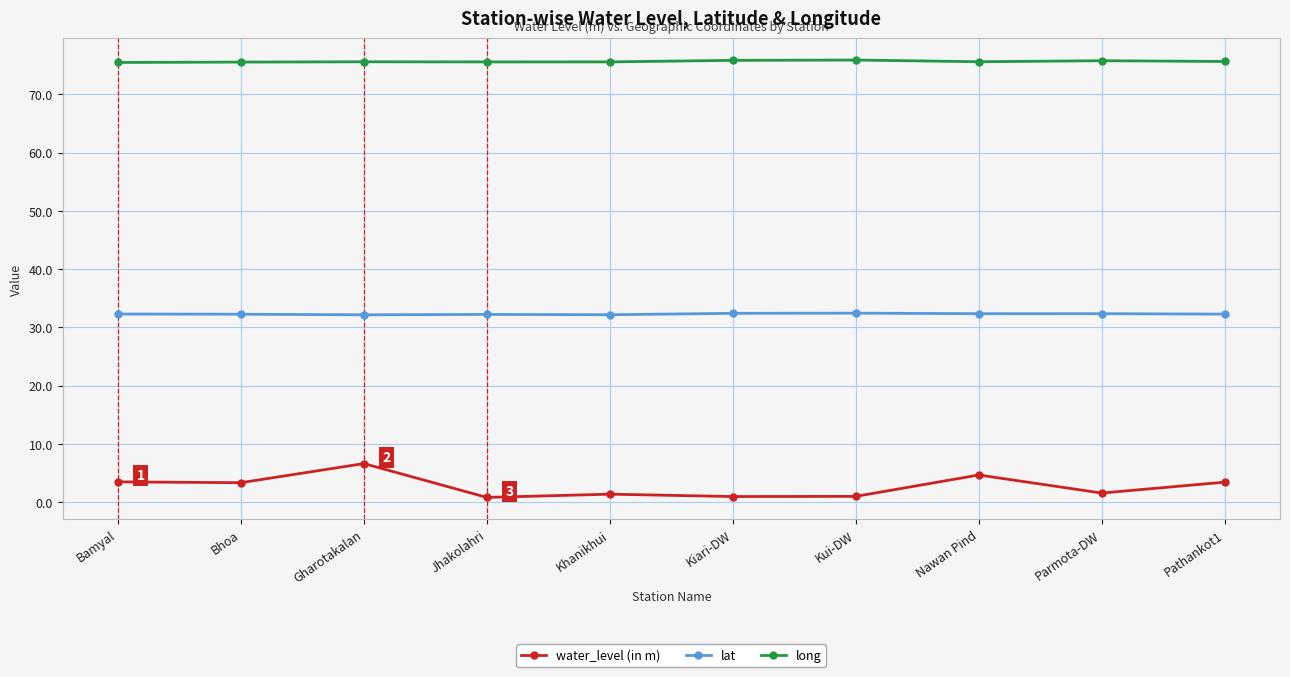

What is the difference between the highest and lowest values at Gharotakalan?

69.0